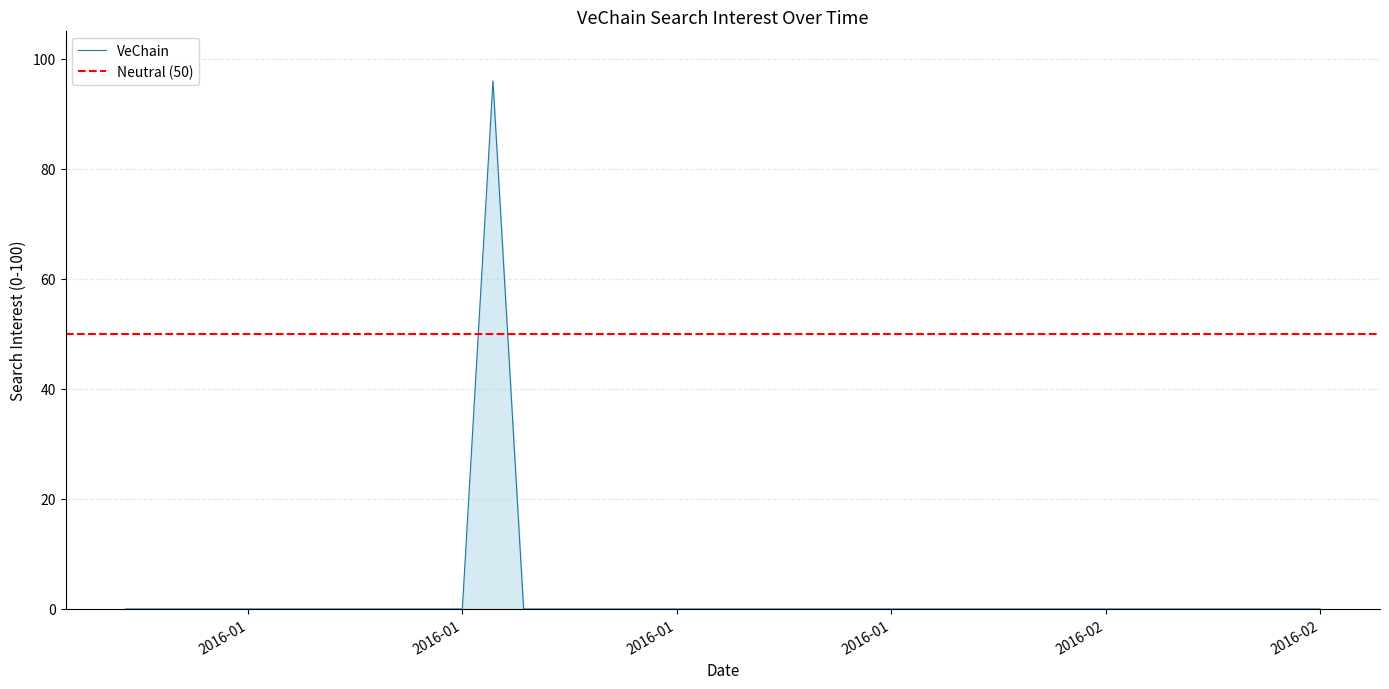

What is the difference between the maximum and minimum values?

96